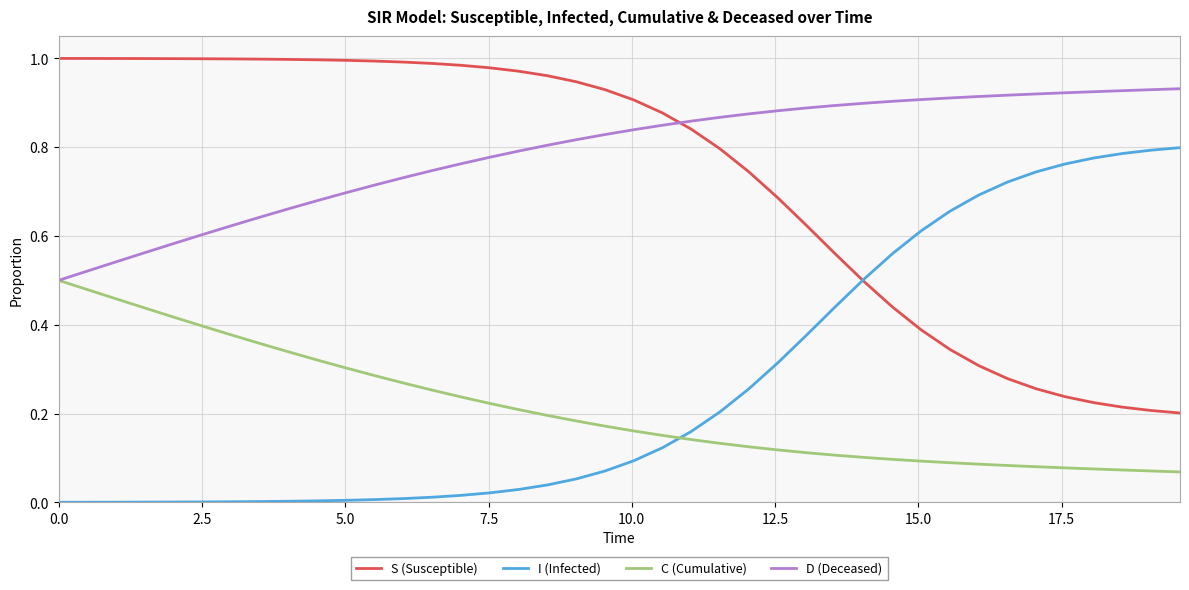

Which series has the largest total across all categories?

D (Deceased)